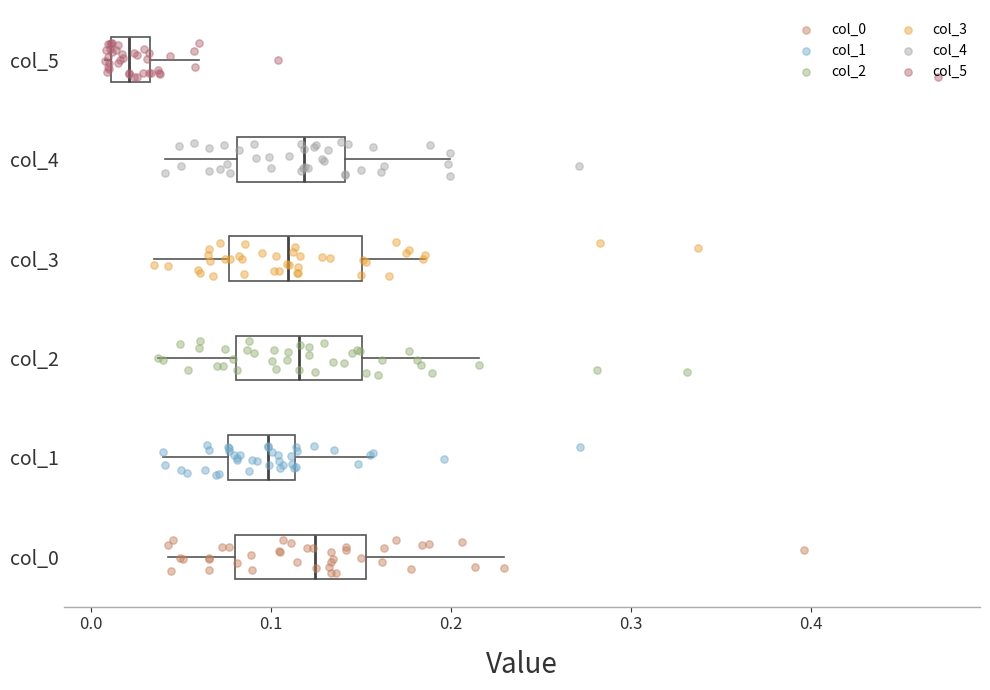

Reading bottom to top, read every box against the x-axis: the position of its median line, the range the box covers, and the ends of its whiskers. The values are not printed on the chart, so give them approximately, as read against the axis.

col_0: median 0.12, box 0.08 to 0.15, whiskers 0.04 to 0.23
col_1: median 0.10, box 0.08 to 0.11, whiskers 0.04 to 0.16
col_2: median 0.12, box 0.08 to 0.15, whiskers 0.04 to 0.22
col_3: median 0.11, box 0.08 to 0.15, whiskers 0.04 to 0.19
col_4: median 0.12, box 0.08 to 0.14, whiskers 0.04 to 0.20
col_5: median 0.02, box 0.01 to 0.03, whiskers 0.01 (just left of the box's left edge) to 0.06